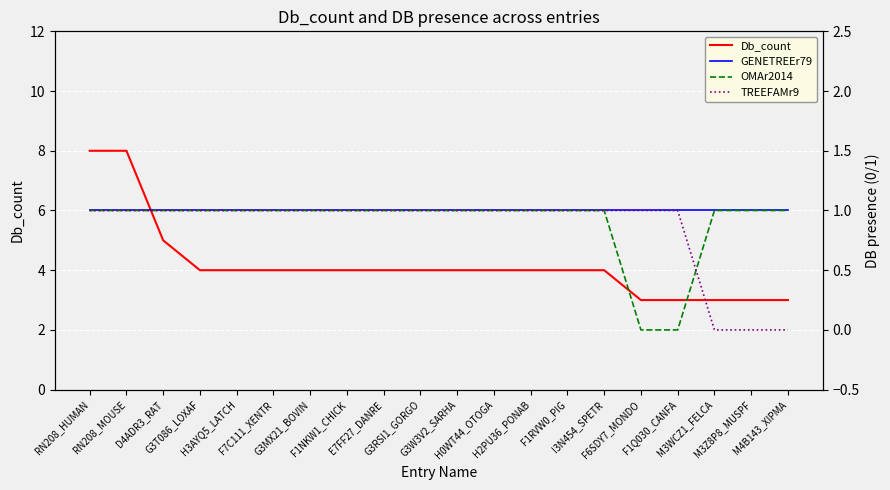

Reading left to right, what are all the values shown in this chart?

Db_count: 8	8	5	4	4	4	4	4	4	4	4	4	4	4	4	3	3	3	3	3
GENETREEr79: 1	1	1	1	1	1	1	1	1	1	1	1	1	1	1	1	1	1	1	1
OMAr2014: 1	1	1	1	1	1	1	1	1	1	1	1	1	1	1	0	0	1	1	1
TREEFAMr9: 1	1	1	1	1	1	1	1	1	1	1	1	1	1	1	1	1	0	0	0